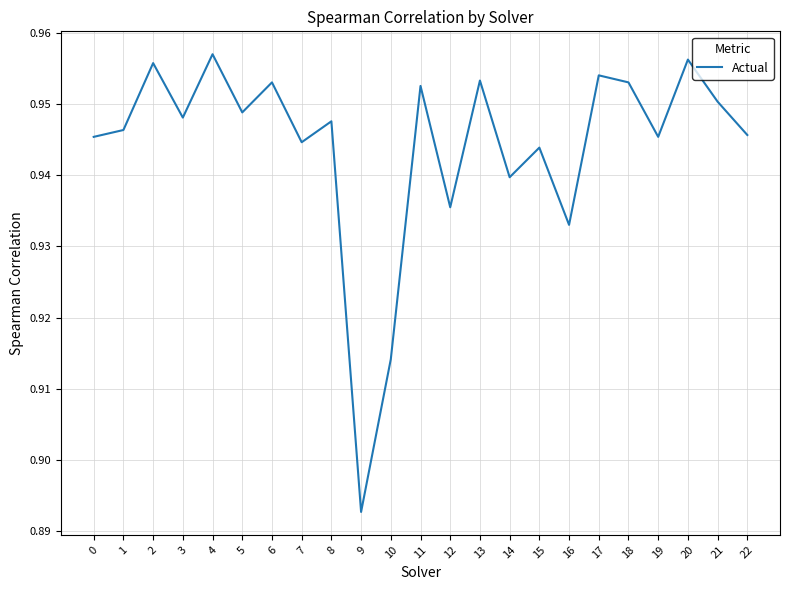

At which category does the chart reach its minimum across all series?

9